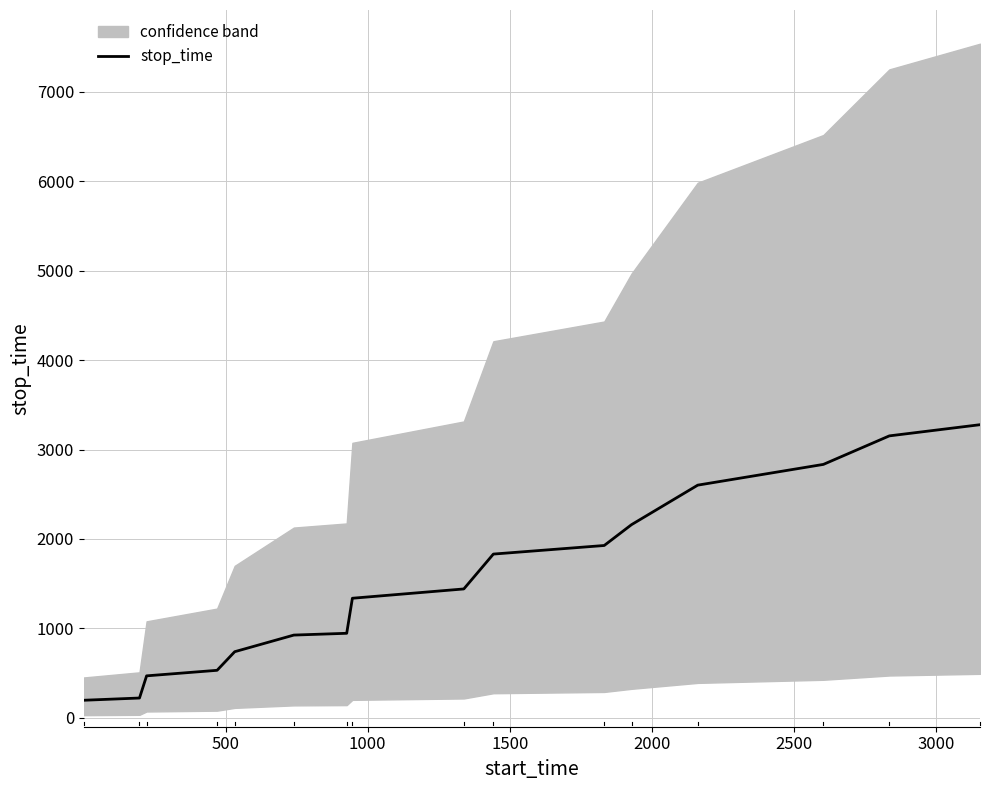

How many data points are less than 1441?

8